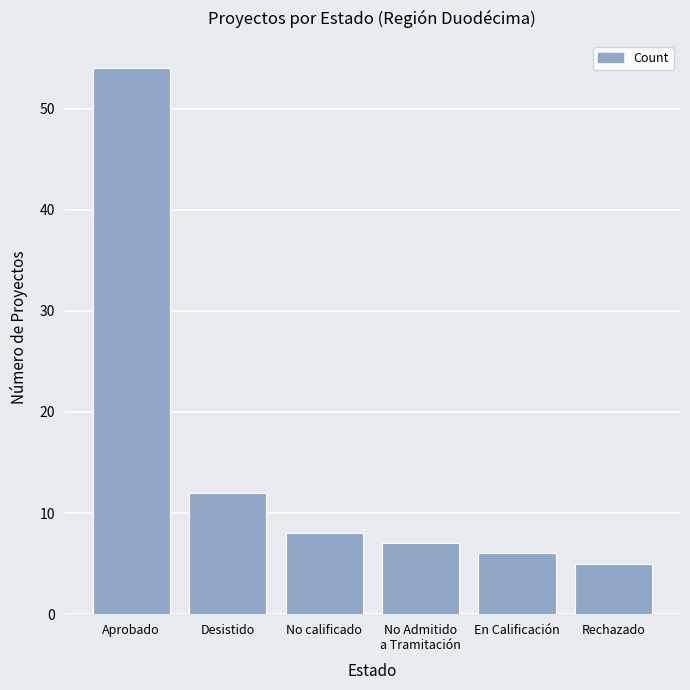

List the labels in order of value, largest first.

Aprobado, Desistido, No calificado, No Admitido
a Tramitación, En Calificación, Rechazado